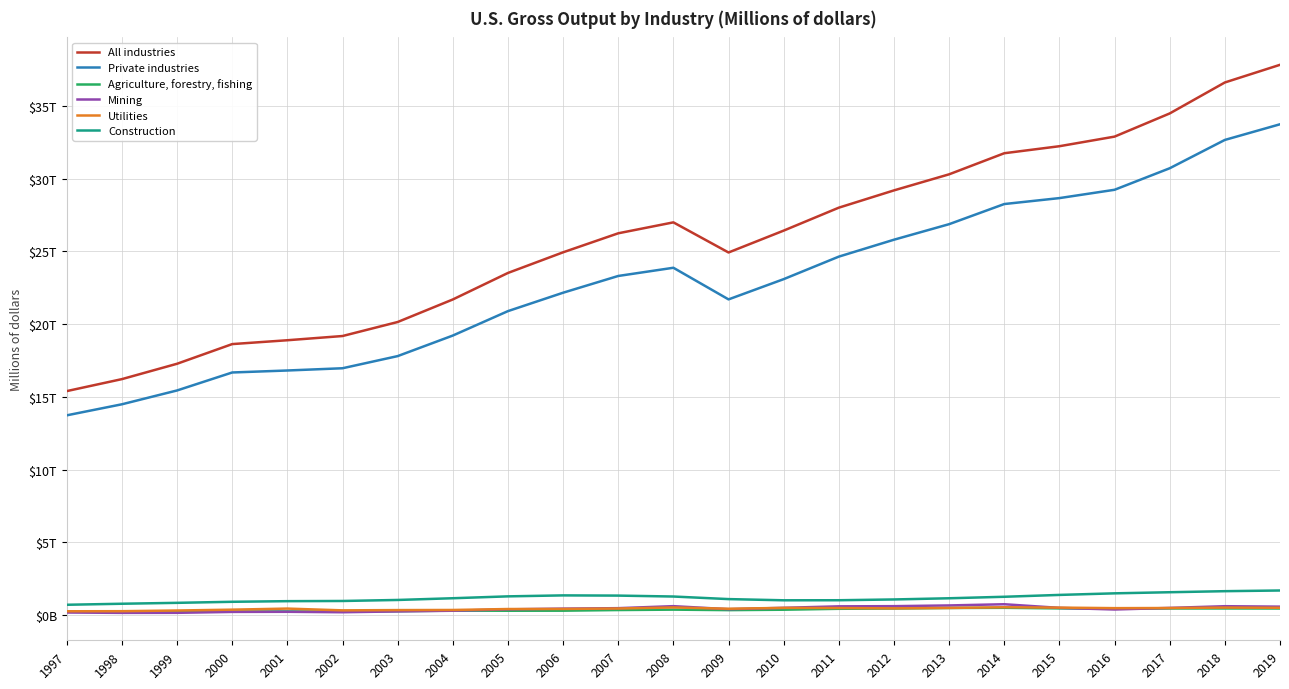

What is the difference between the maximum and minimum values in the Construction series?

980894